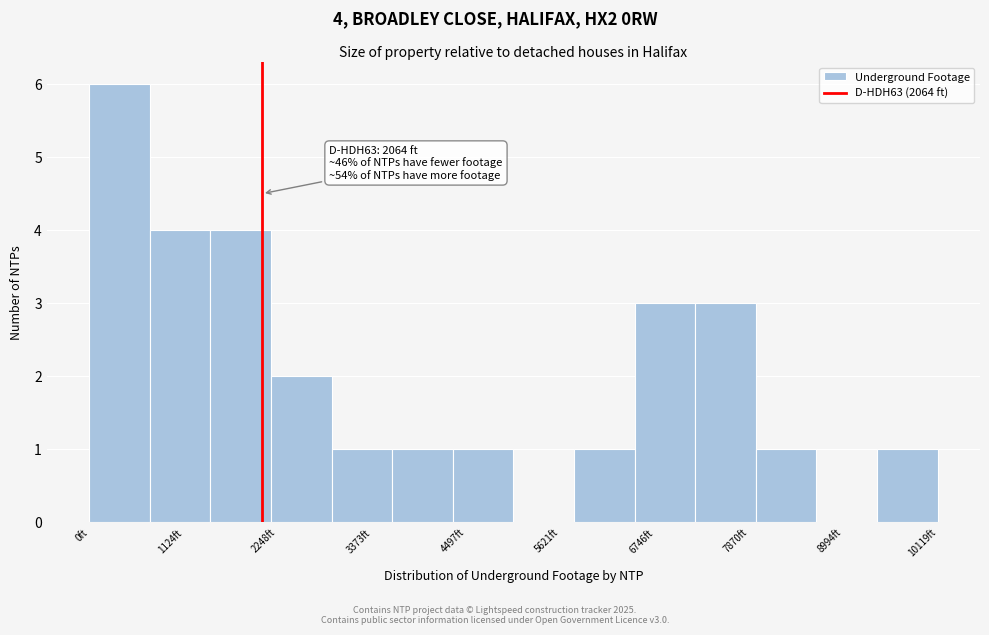

Read against the x-axis, roughly where is the centre of the tallest bar?

400